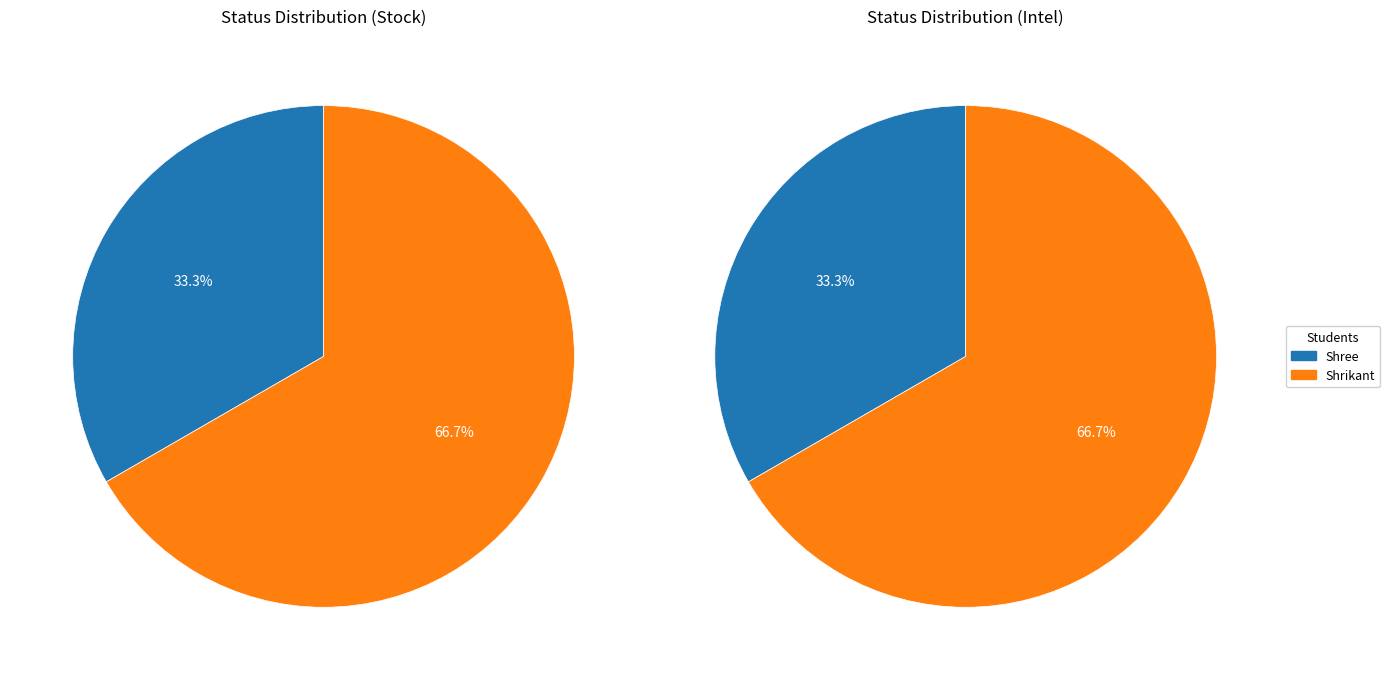

How many slices are in this pie chart?

2